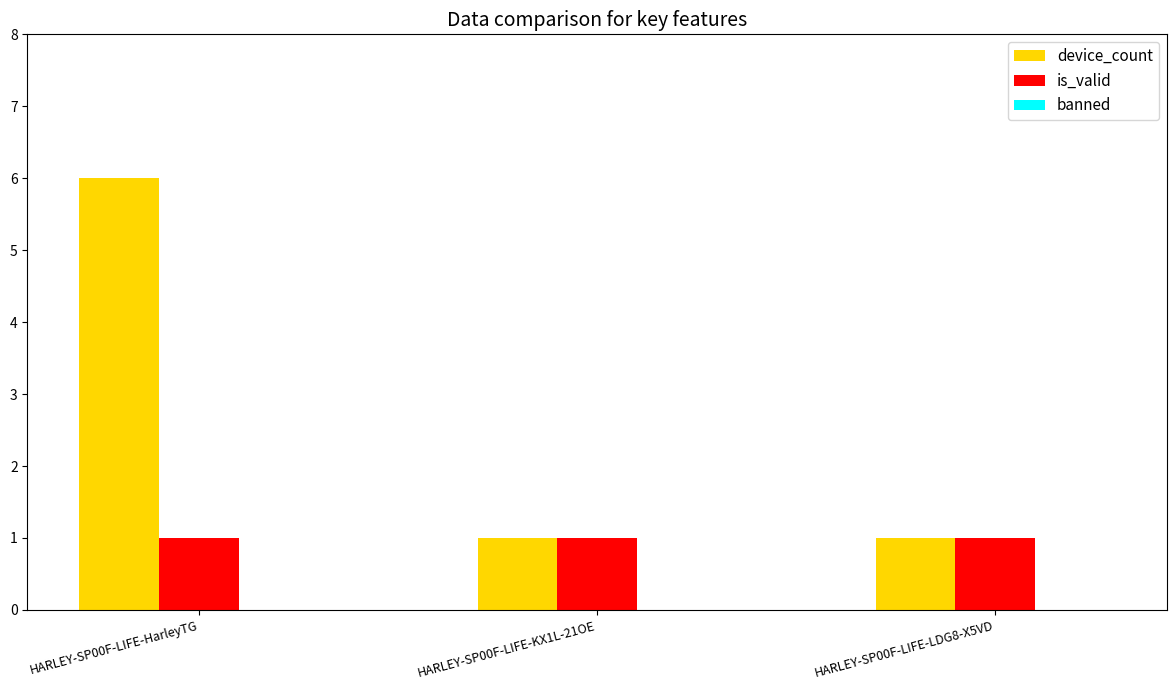

What is the highest value of the device_count series?

6